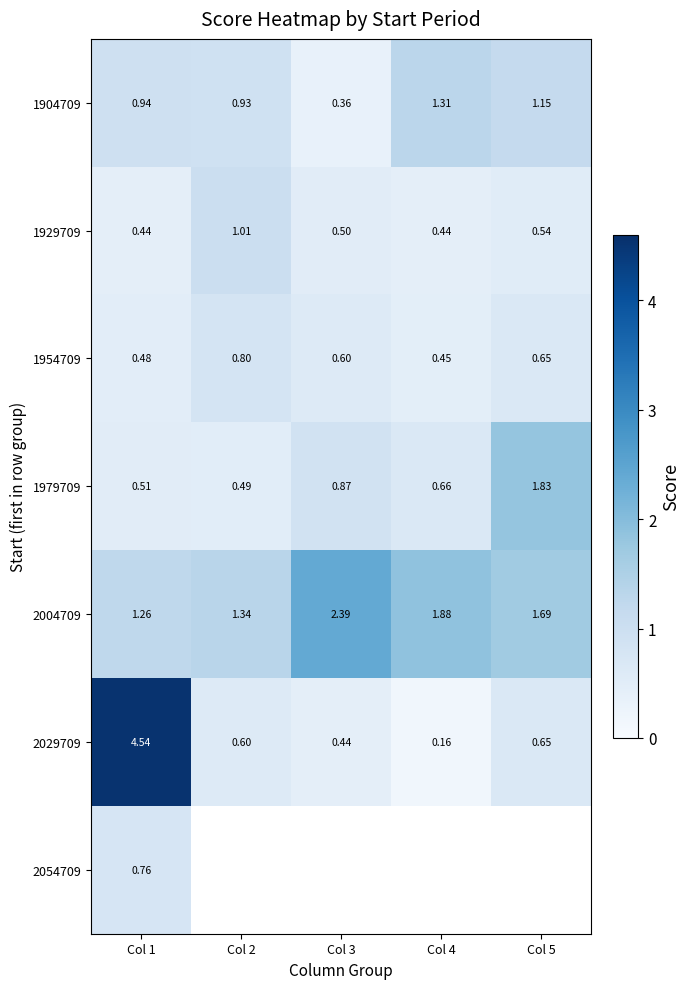

At which category does the chart reach its peak across all series?

Col 1